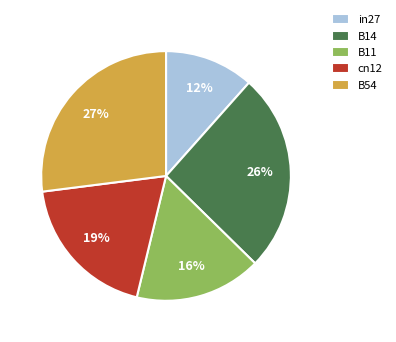

What percentage is the B14 slice, to the nearest percent?

26%